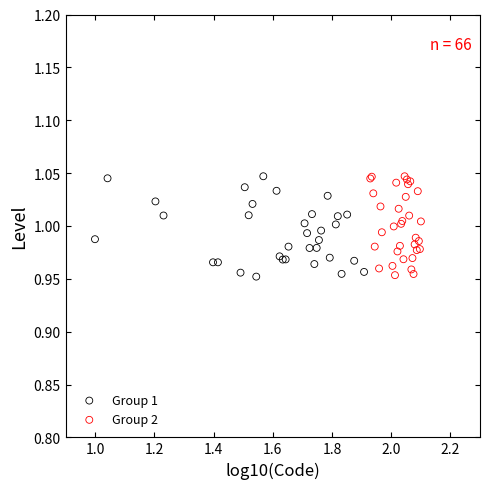

What are all the series names shown in the legend?

Group 1, Group 2